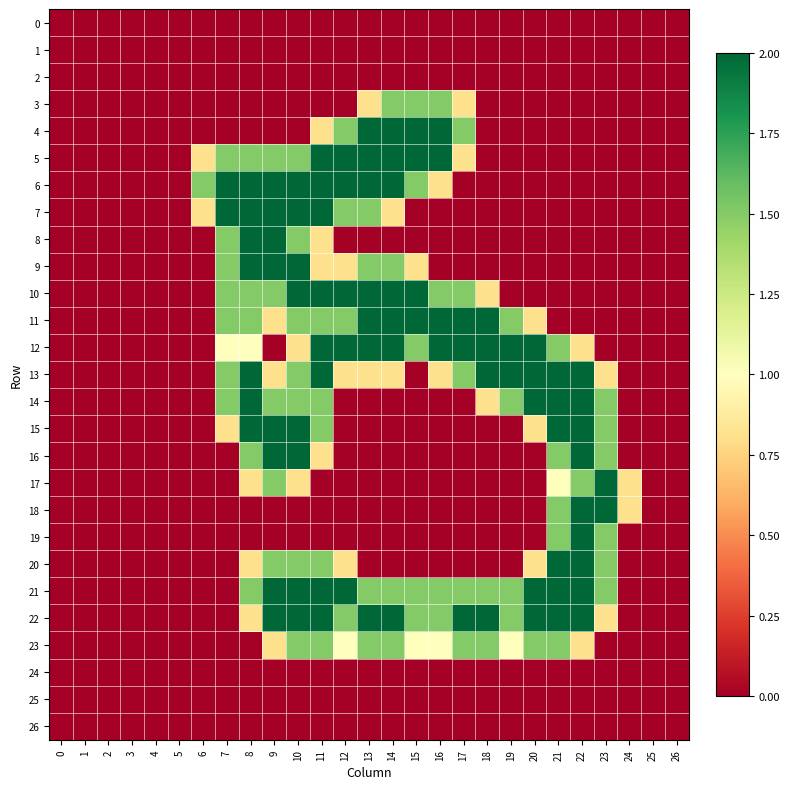

How many data points does each series have?

27